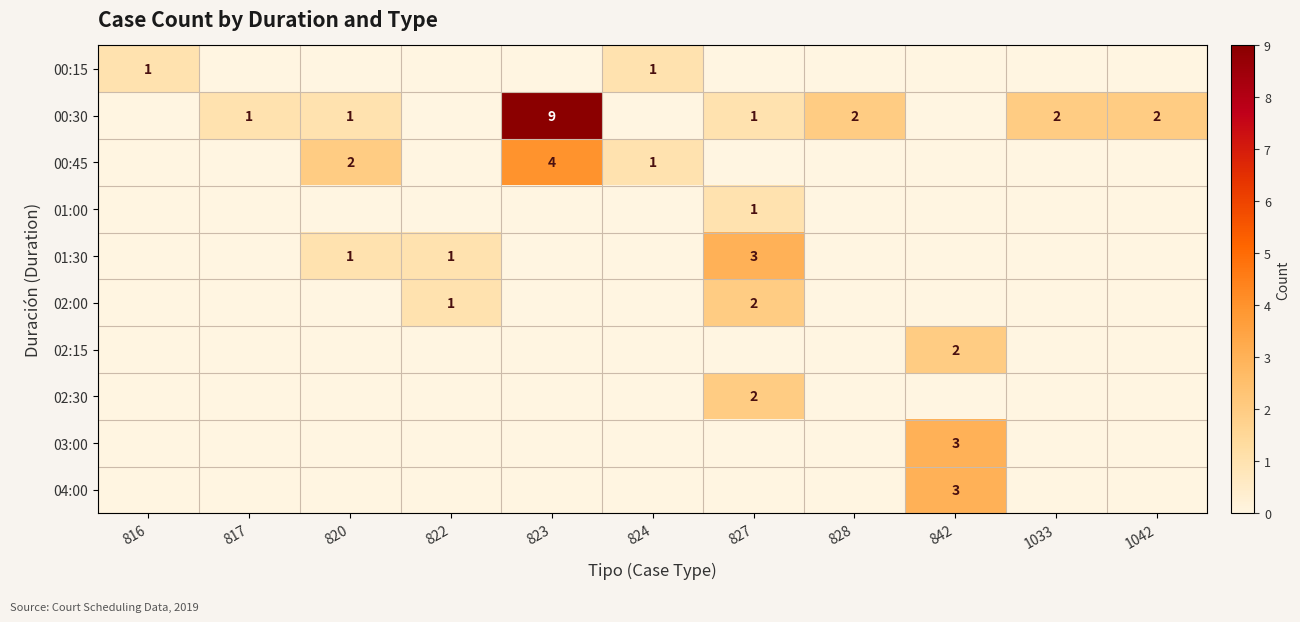

Is it true that 00:30 equals 2 at 1033?

True